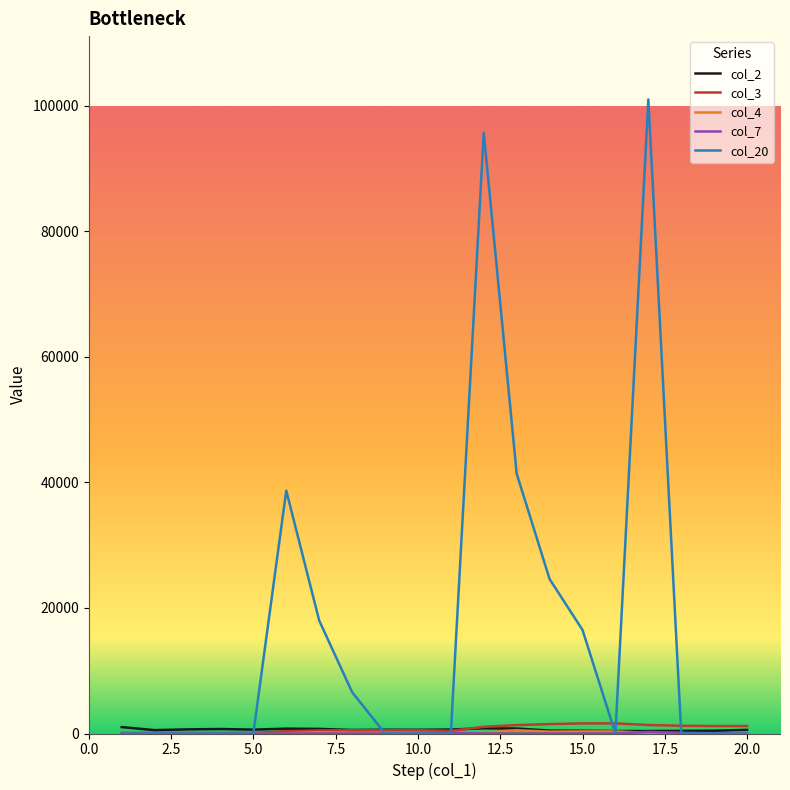

What is the difference between the maximum and minimum values in the col_3 series?

1510